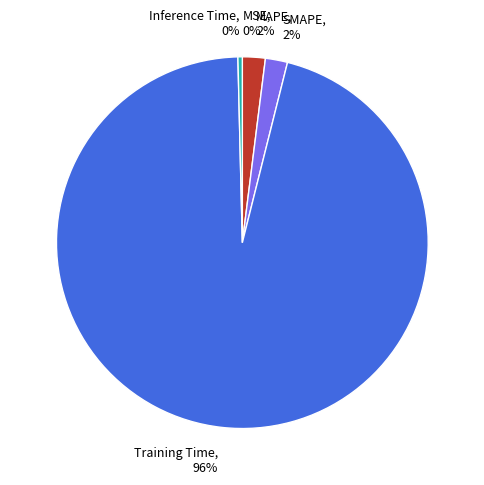

Which slice represents more than half of the pie?

Training Time